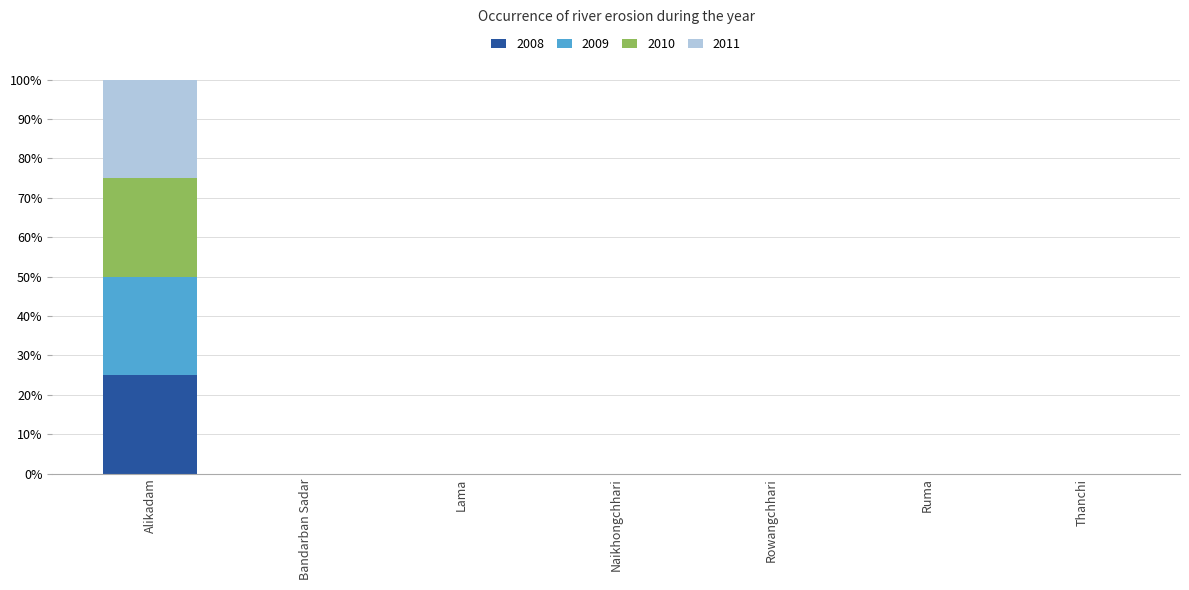

At which category is the sum across all series the highest?

Alikadam